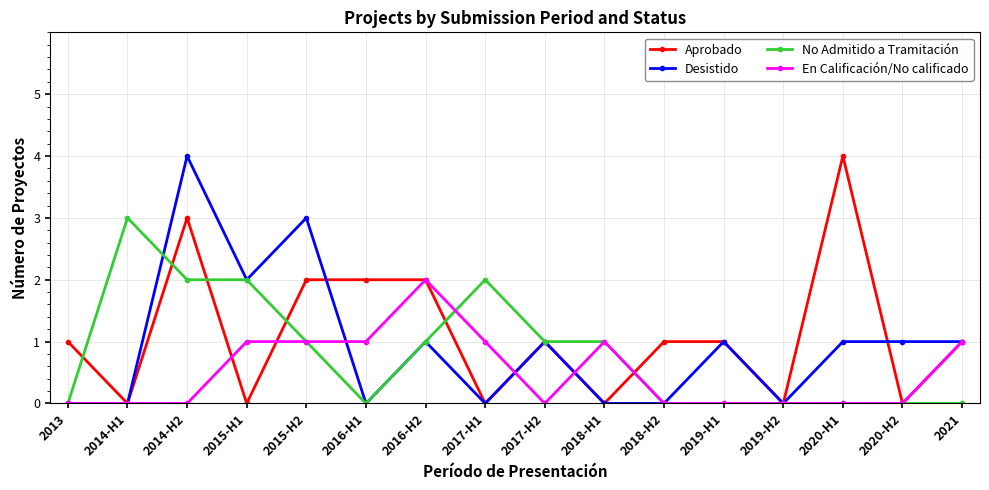

What is the total value across all series at 2021?

3